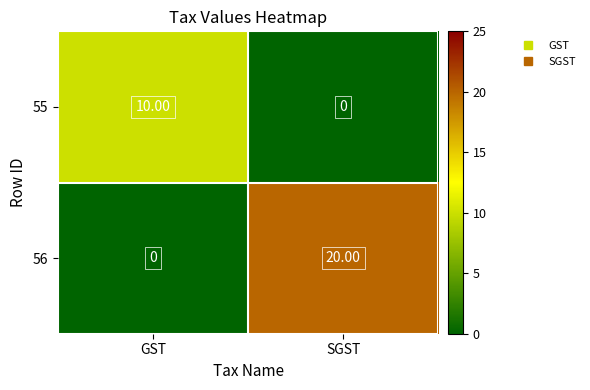

List the series in order of their peak value, highest first.

56, 55